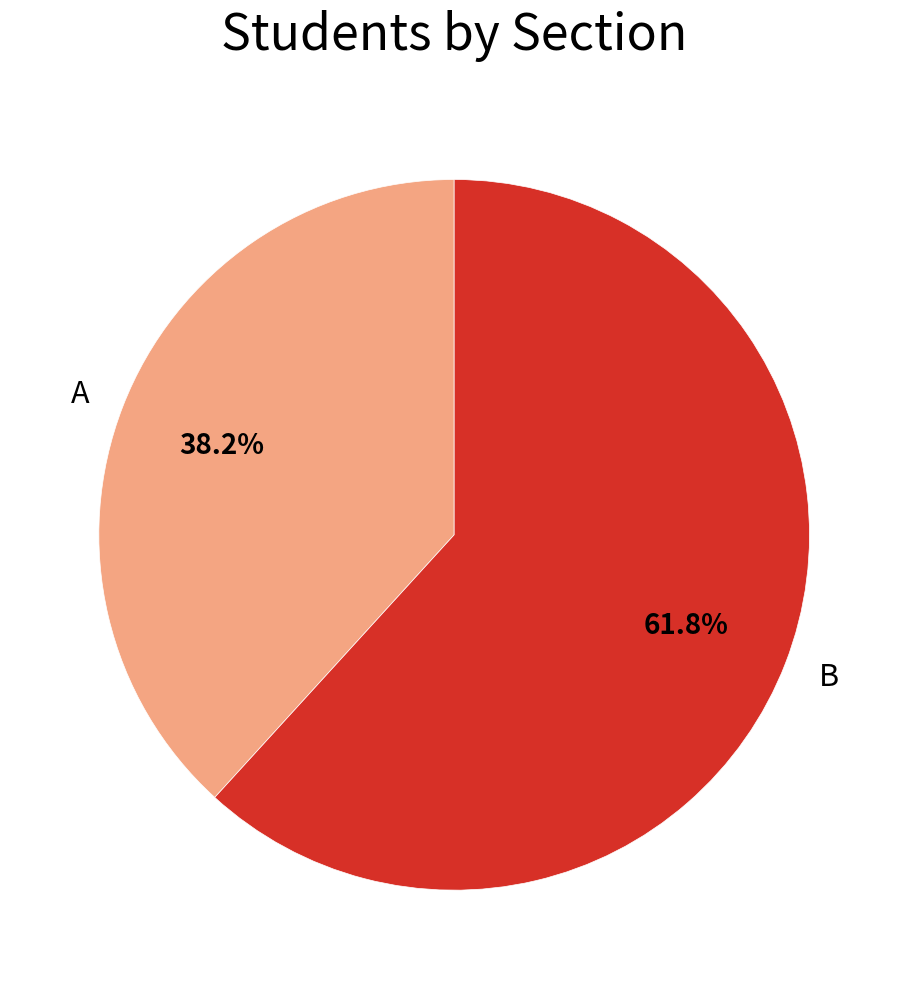

What is the ratio of the value at A to the value at B?

0.6